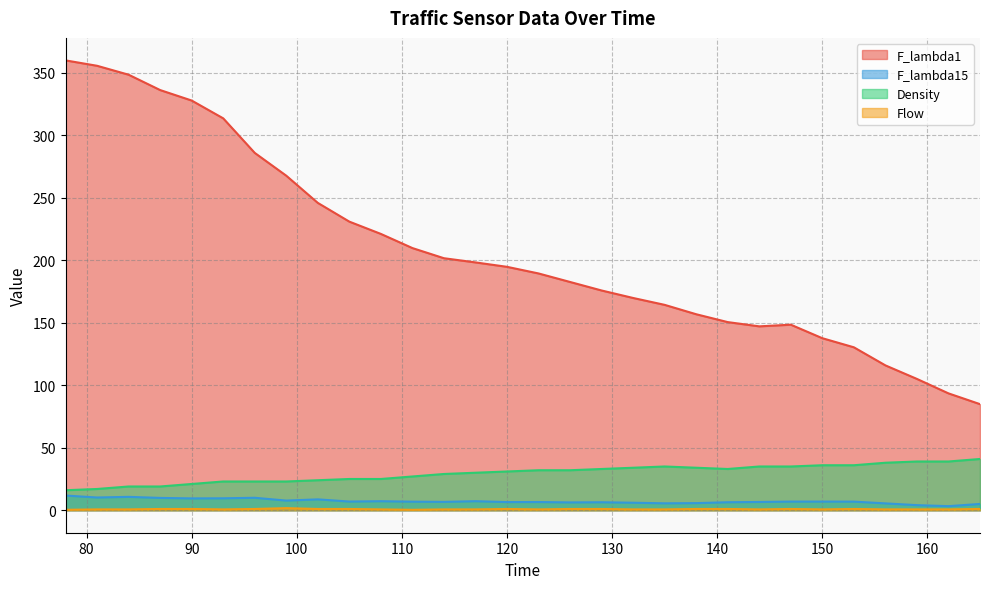

Reading left to right, transcribe all the data shown in this chart.

F_lambda1: 359.9	355.6	348.5	336.2	327.8	313.6	285.9	267.7	245.9	230.9	221.1	209.8	201.6	198.3	194.7	189.4	182.6	175.8	169.8	164.3	156.8	150.5	147.1	148.4	137.6	130.4	115.9	105.1	93.5	84.9
F_lambda15: 11.8	10.2	10.7	9.9	9.5	9.5	10.0	7.7	8.7	6.9	7.2	6.8	6.7	7.2	6.5	6.6	6.3	6.4	6.0	5.5	5.7	6.4	6.6	6.9	6.9	6.9	5.5	4.1	3.3	5.0
Density: 16.0	17.0	19.0	19.0	21.0	23.0	23.0	23.0	24.0	25.0	25.0	27.0	29.0	30.0	31.0	32.0	32.0	33.0	34.0	35.0	34.0	33.0	35.0	35.0	36.0	36.0	38.0	39.0	39.0	41.0
Flow: 0.3	0.7	0.7	1.0	1.0	0.7	1.0	1.7	1.0	1.0	0.7	0.3	0.7	0.7	1.0	0.7	1.0	1.0	0.7	0.7	1.0	1.0	0.7	1.0	0.7	1.0	0.7	0.7	0.7	1.0